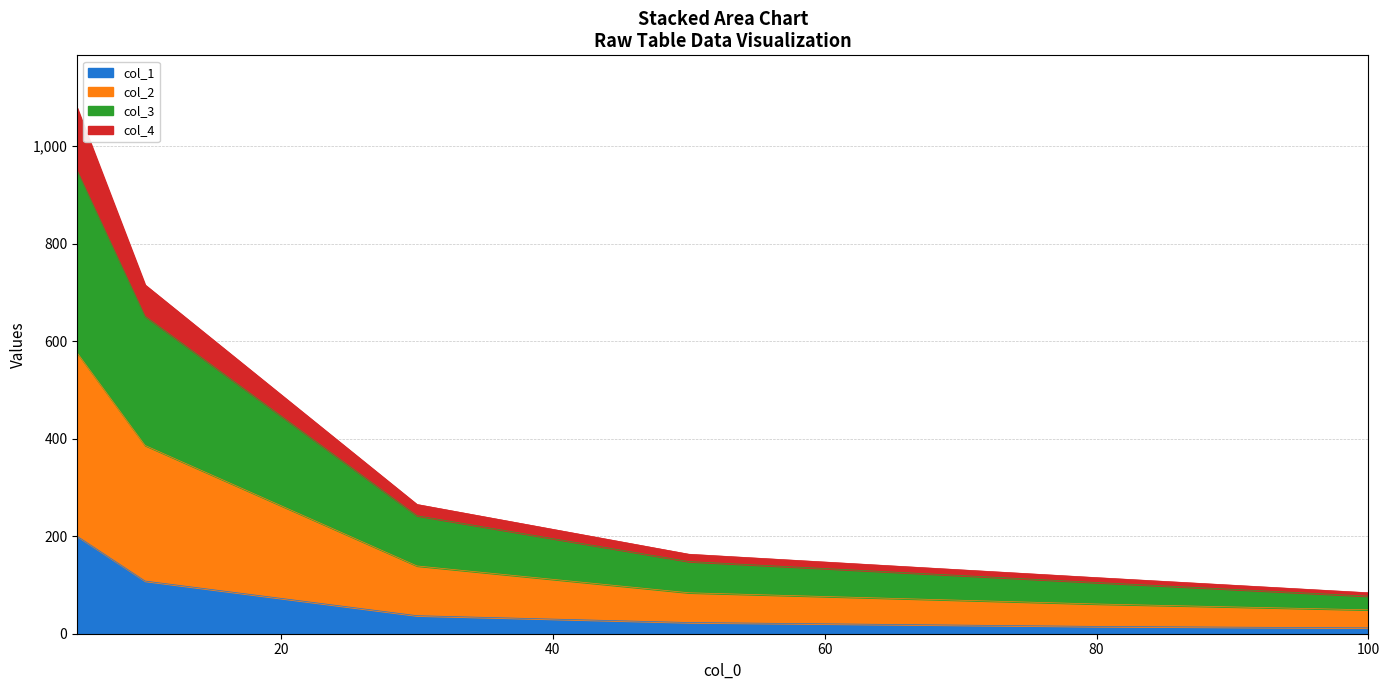

How many values in the col_2 series exceed 242?

2